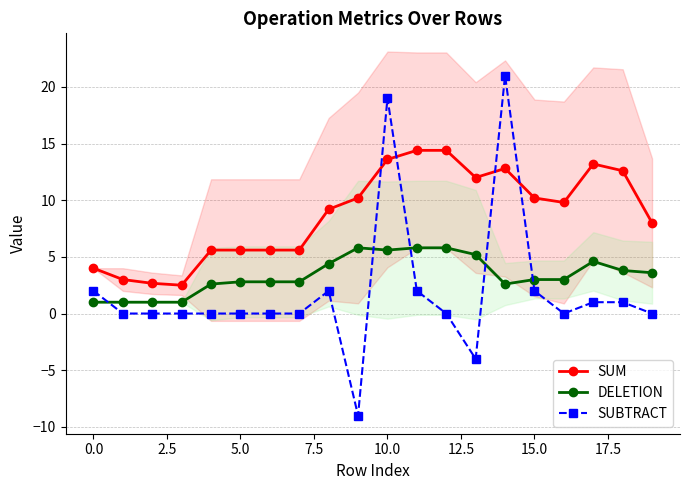

How many values in the DELETION series exceed 3?

9